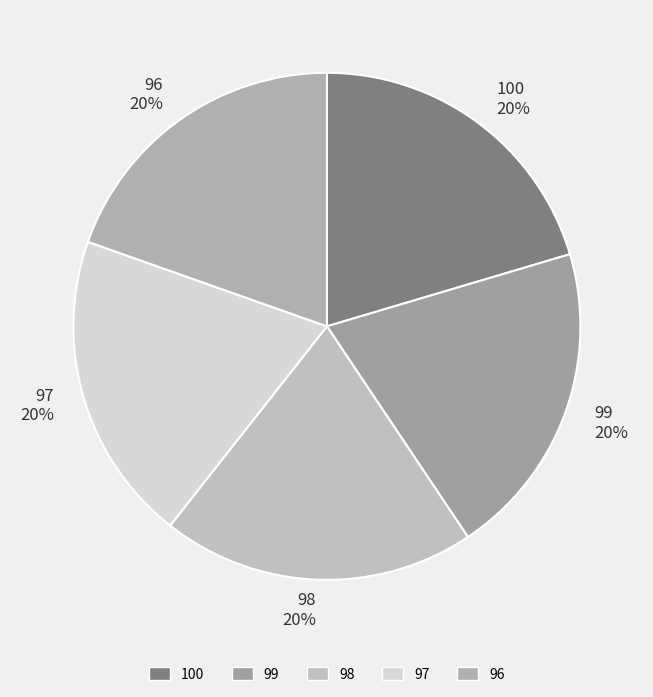

To the nearest percent, what portion does 99 represent?

20%